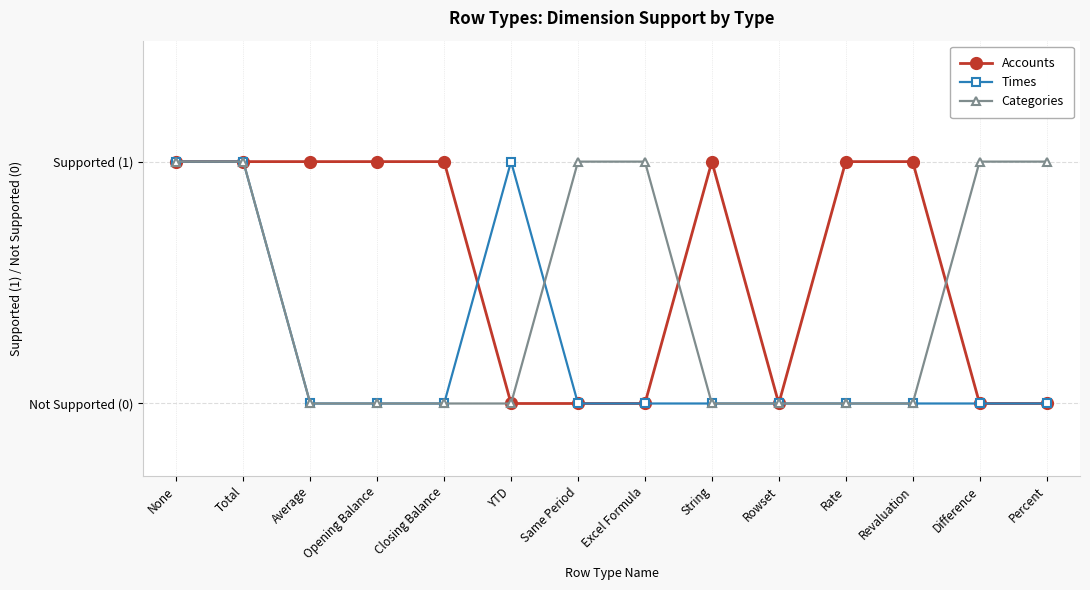

True or false: Times and Categories intersect in this chart.

True